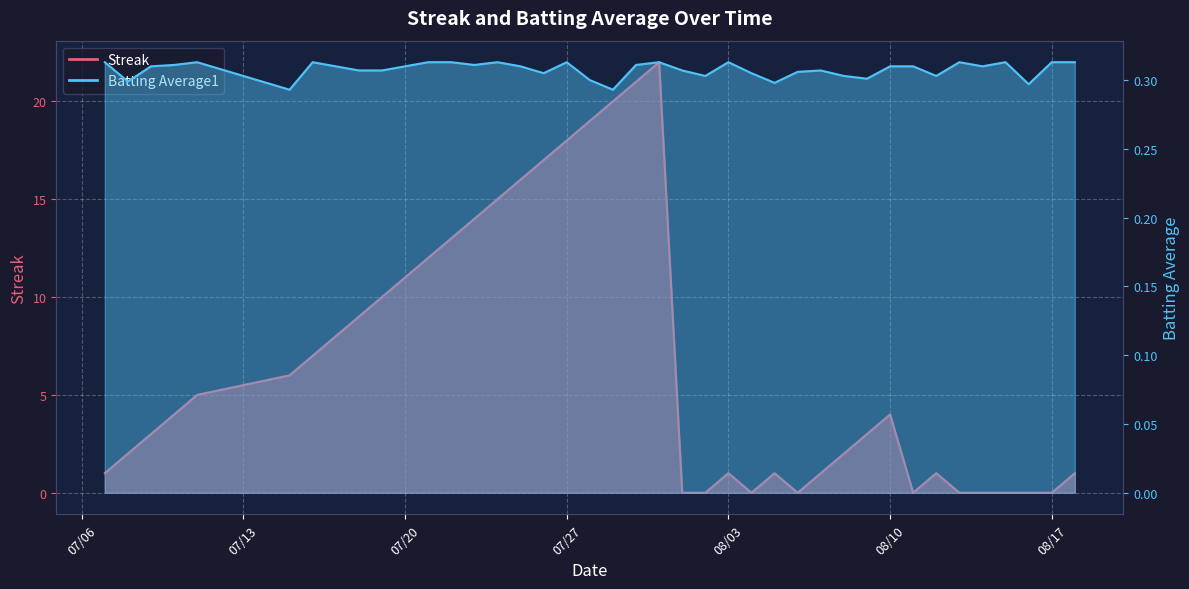

Which series has the largest total across all categories?

Streak